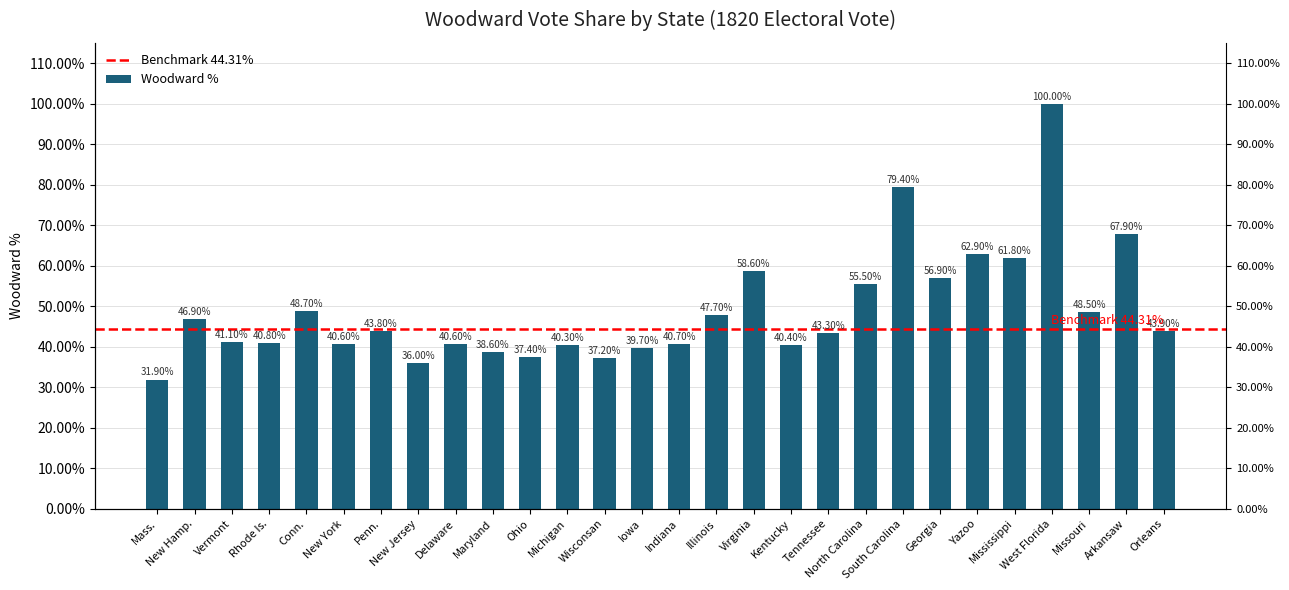

What is the maximum value shown in the chart?

1.0